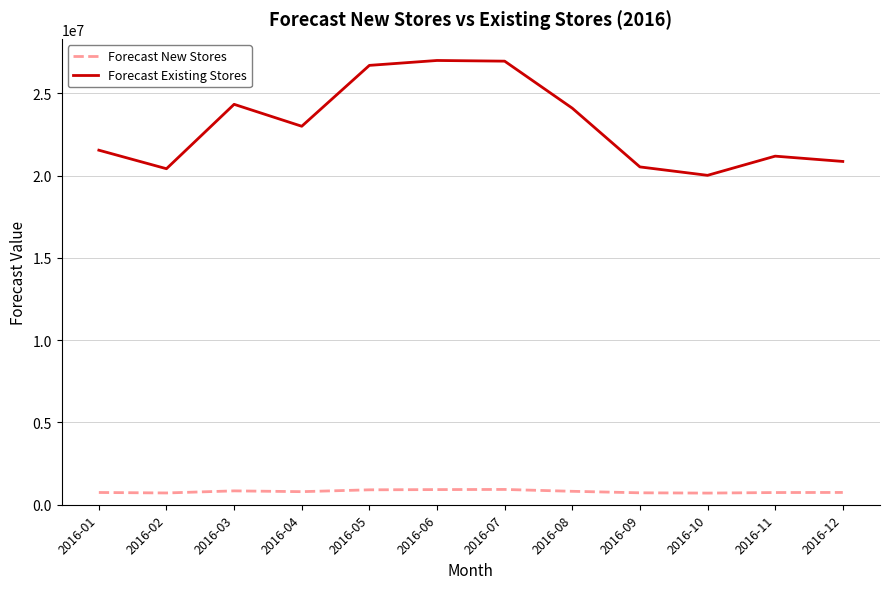

True or false: Forecast Existing Stores and Forecast New Stores cross at least once.

False